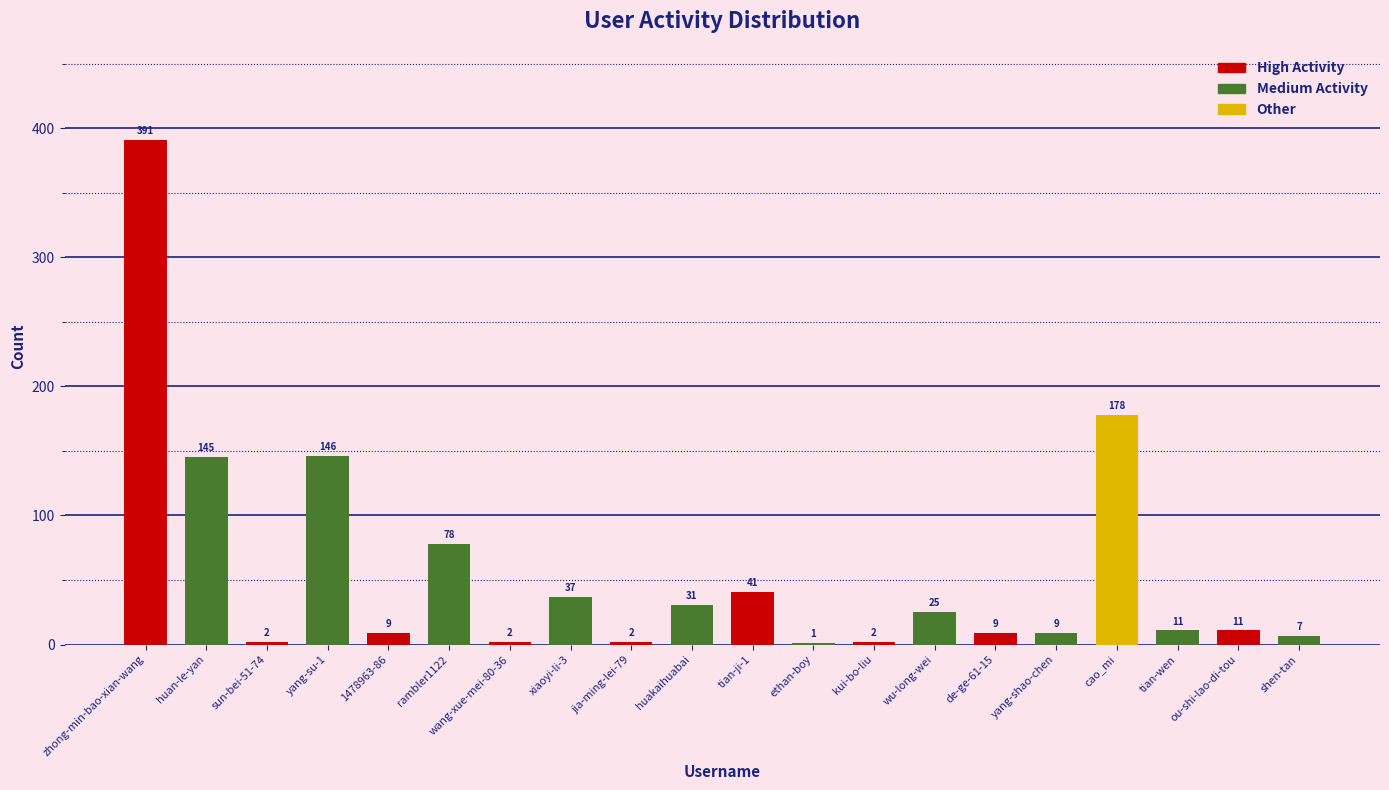

What is the greatest value displayed?

391